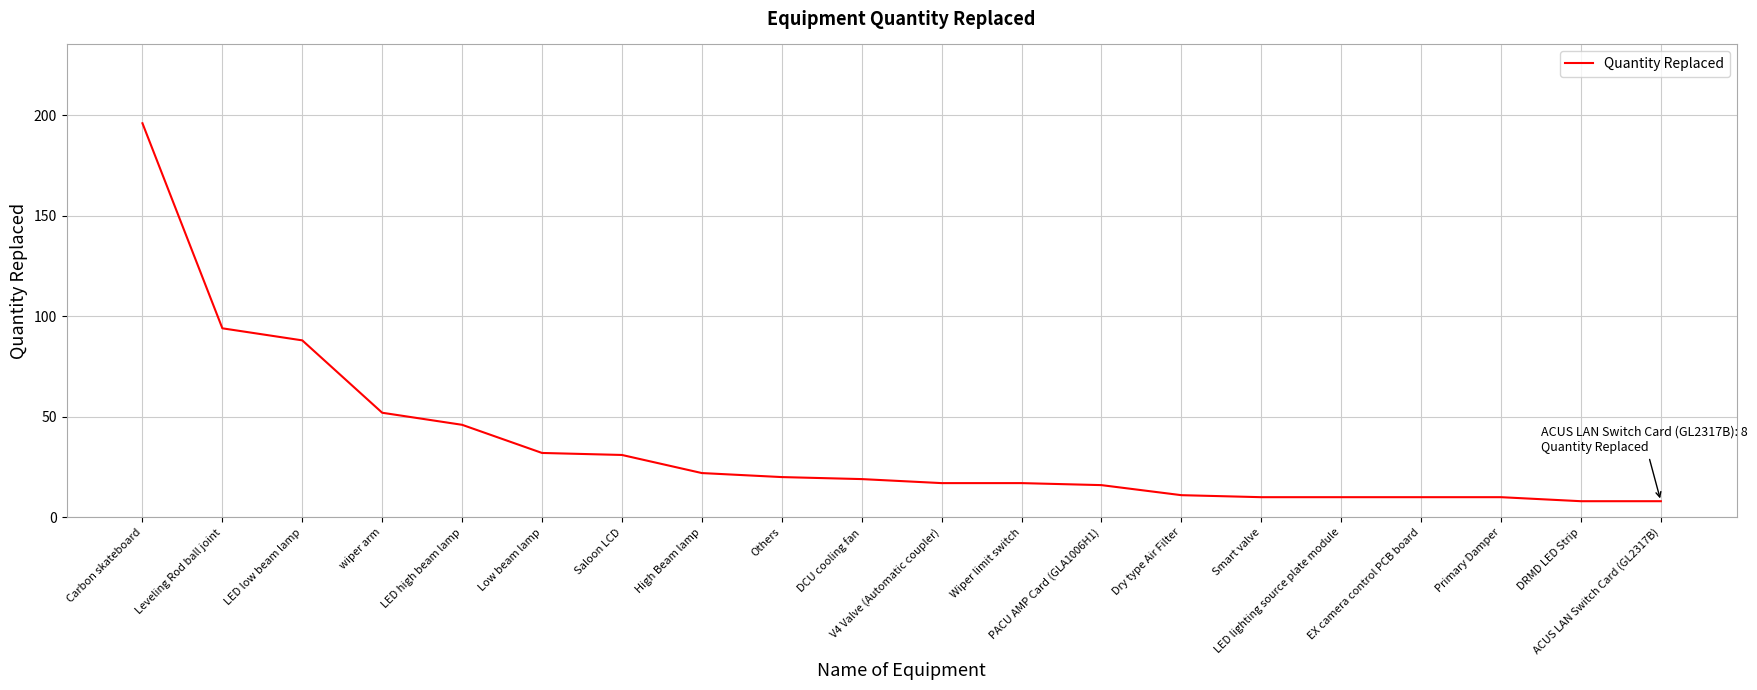

Reading left to right, extract all data points from this chart.

196	94	88	52	46	32	31	22	20	19	17	17	16	11	10	10	10	10	8	8